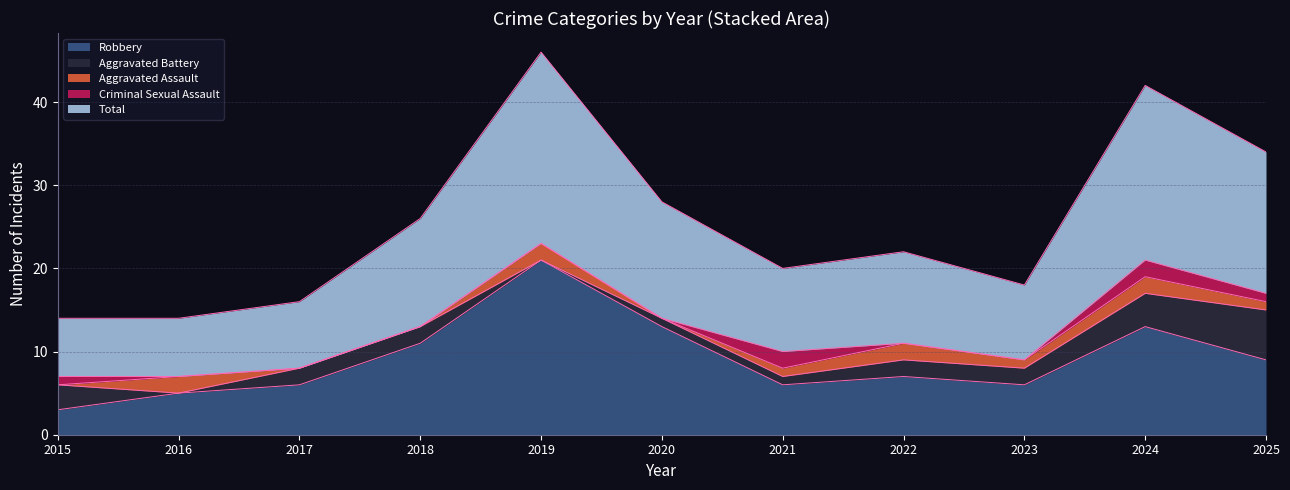

Between 2018 and 2025, which series saw the biggest shift?

Aggravated Battery